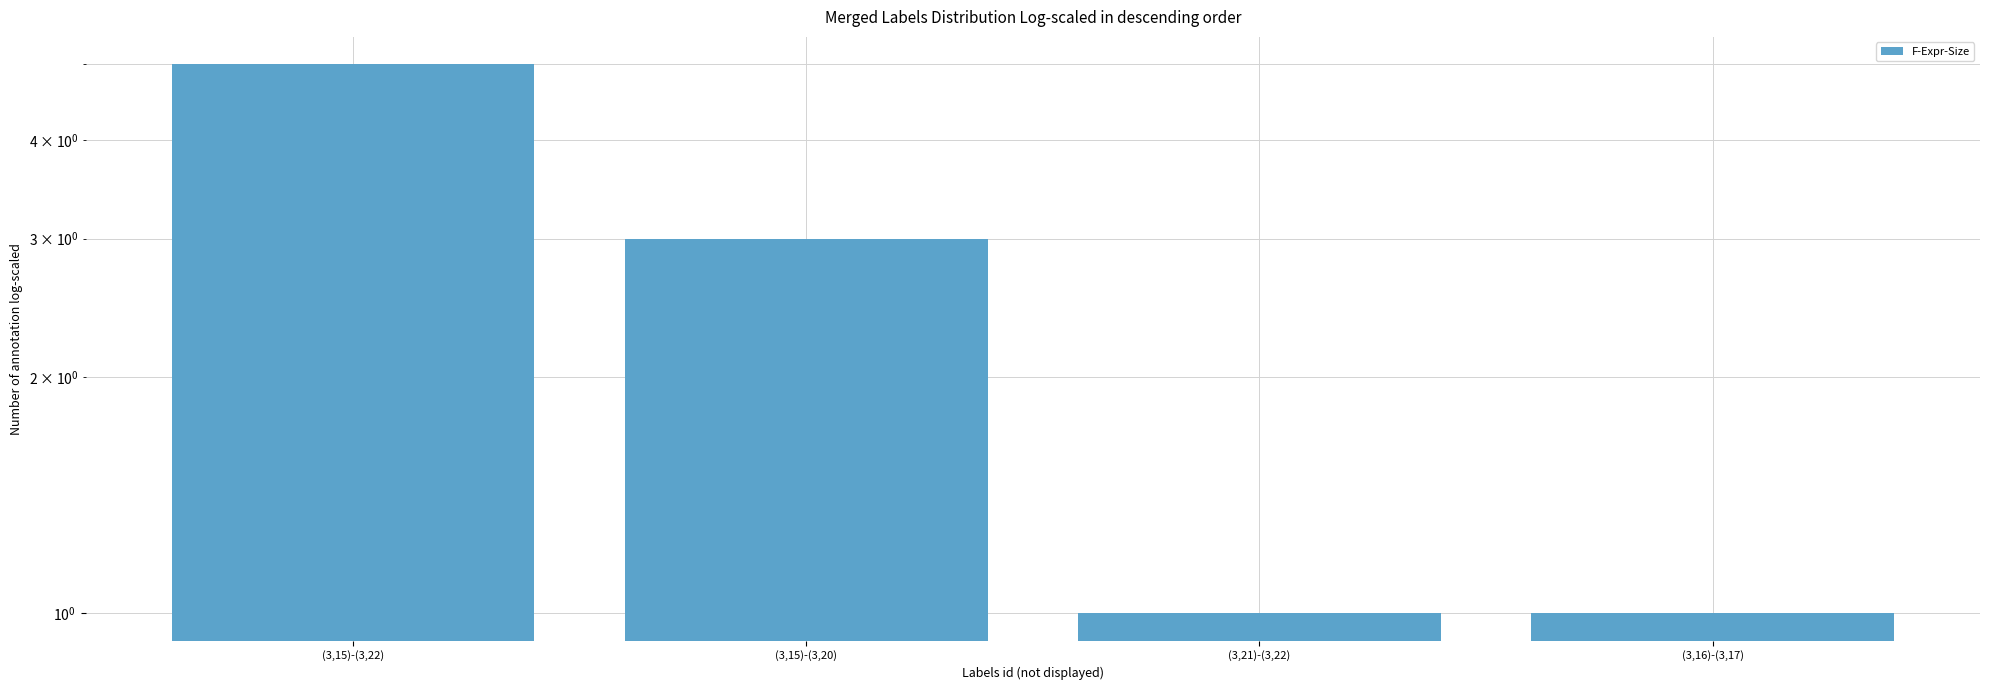

Is it true that the value at (3,15)-(3,22) is 5?

True